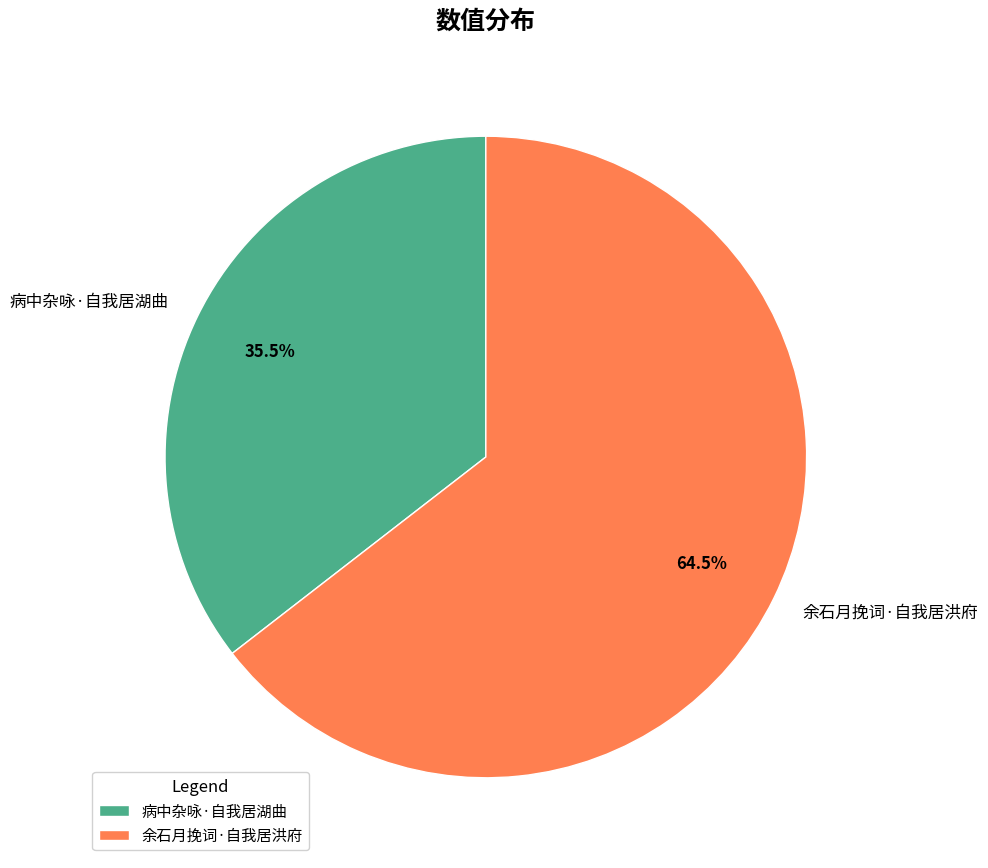

To the nearest percent, what is the combined percentage of 余石月挽词·自我居洪府 and 病中杂咏·自我居湖曲?

100%